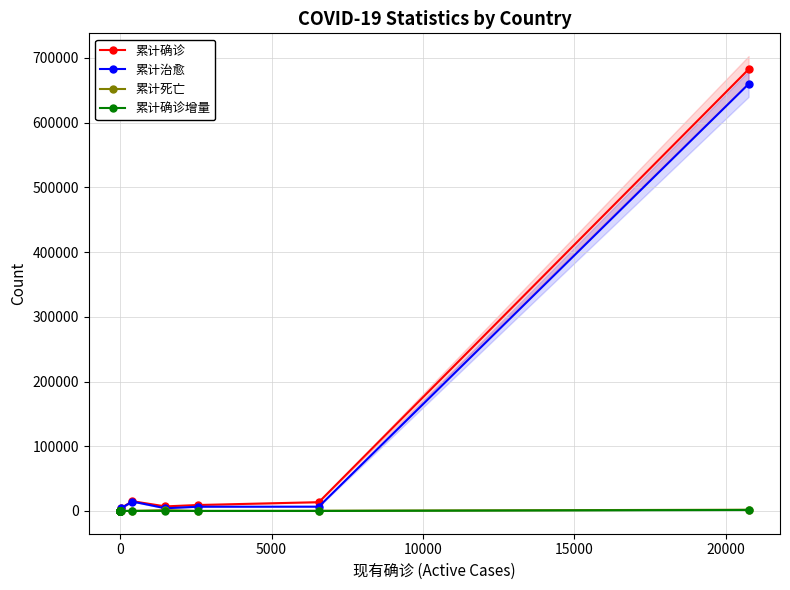

Which series has the largest range (max minus min)?

累计确诊